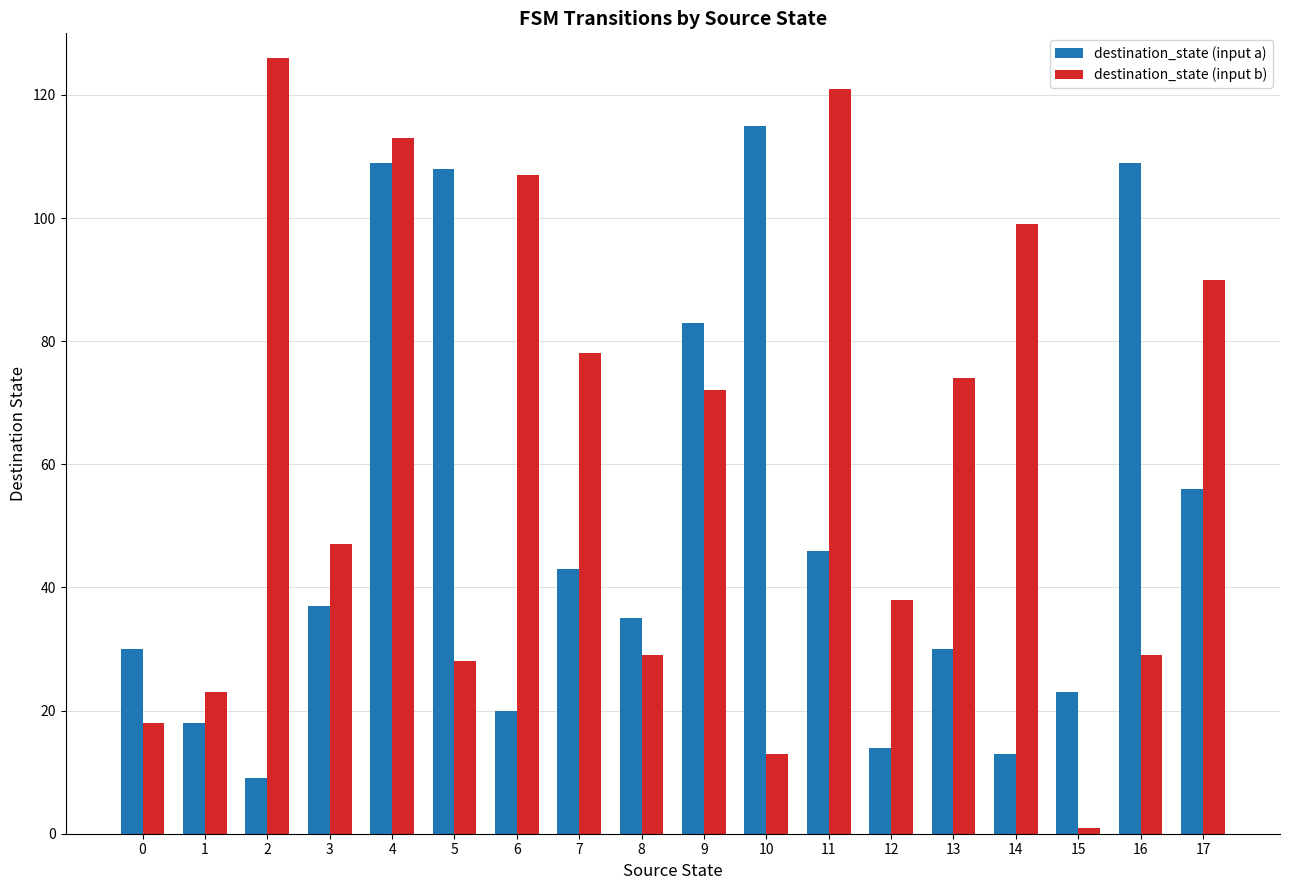

Reading right to left, extract all data points from this chart.

destination_state (input a): 56	109	23	13	30	14	46	115	83	35	43	20	108	109	37	9	18	30
destination_state (input b): 90	29	1	99	74	38	121	13	72	29	78	107	28	113	47	126	23	18